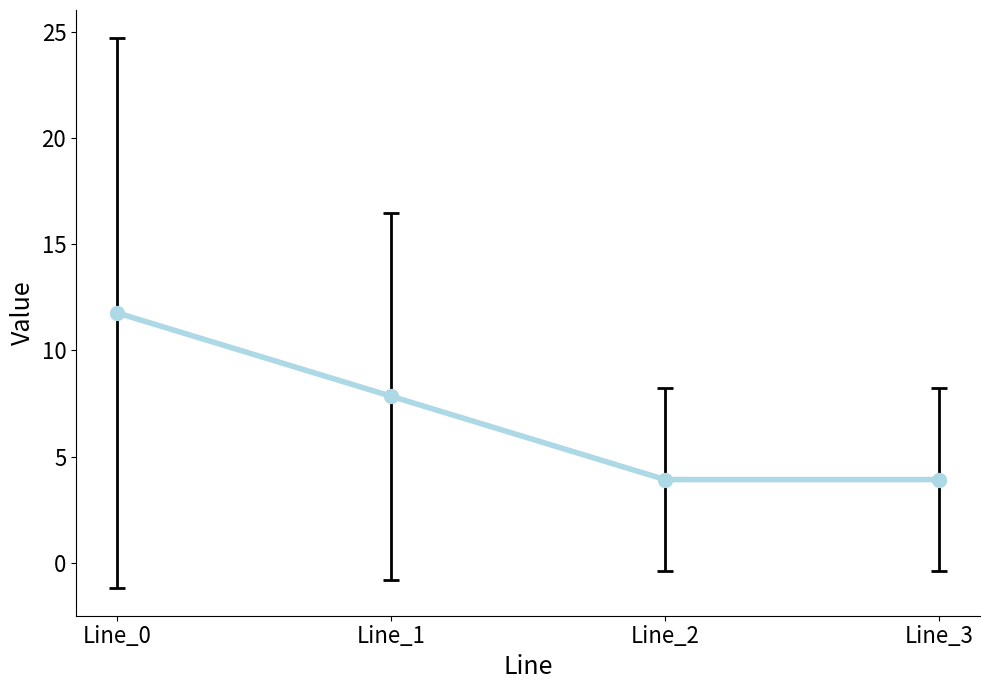

The value at Line_0 is 4.2. True or false?

False